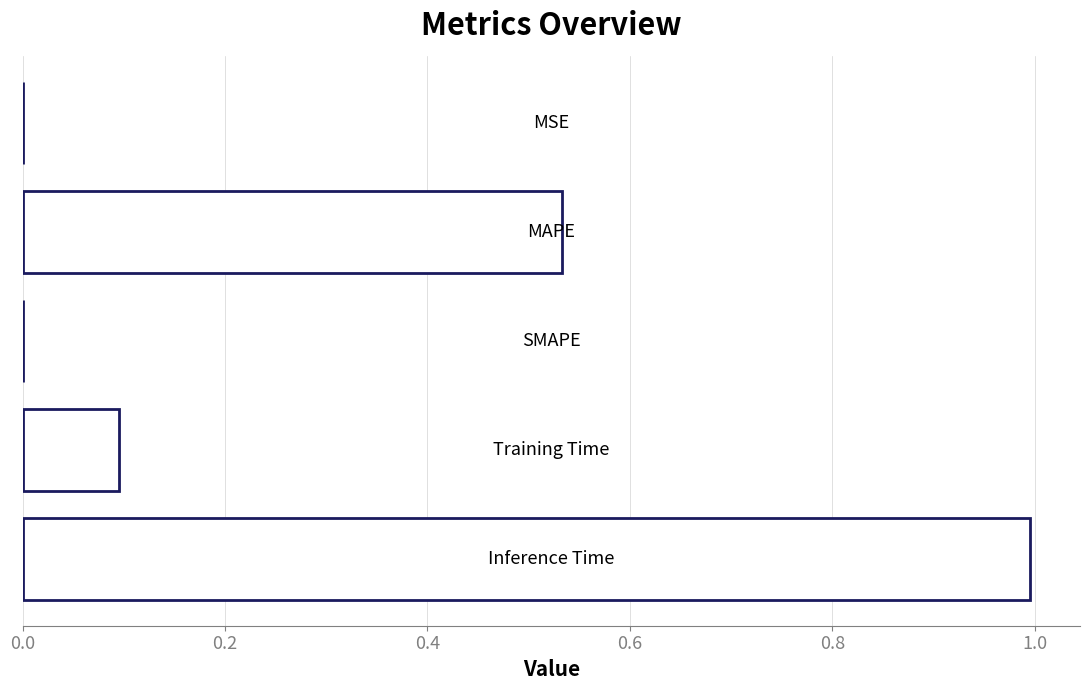

What is the maximum value shown in the chart?

1.0